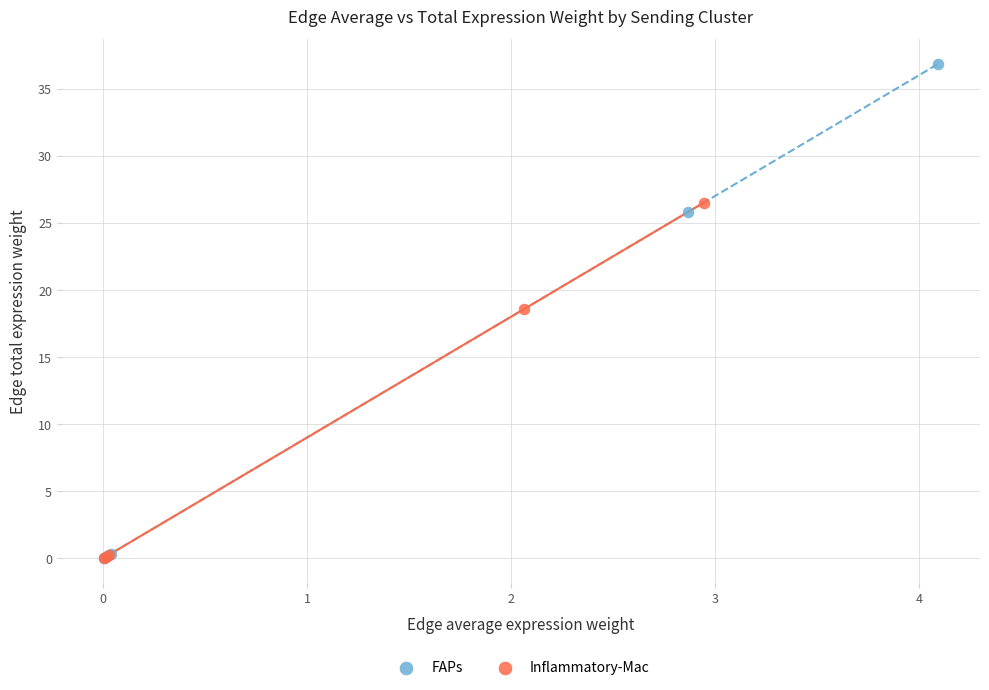

Which series contains the highest Y value?

FAPs